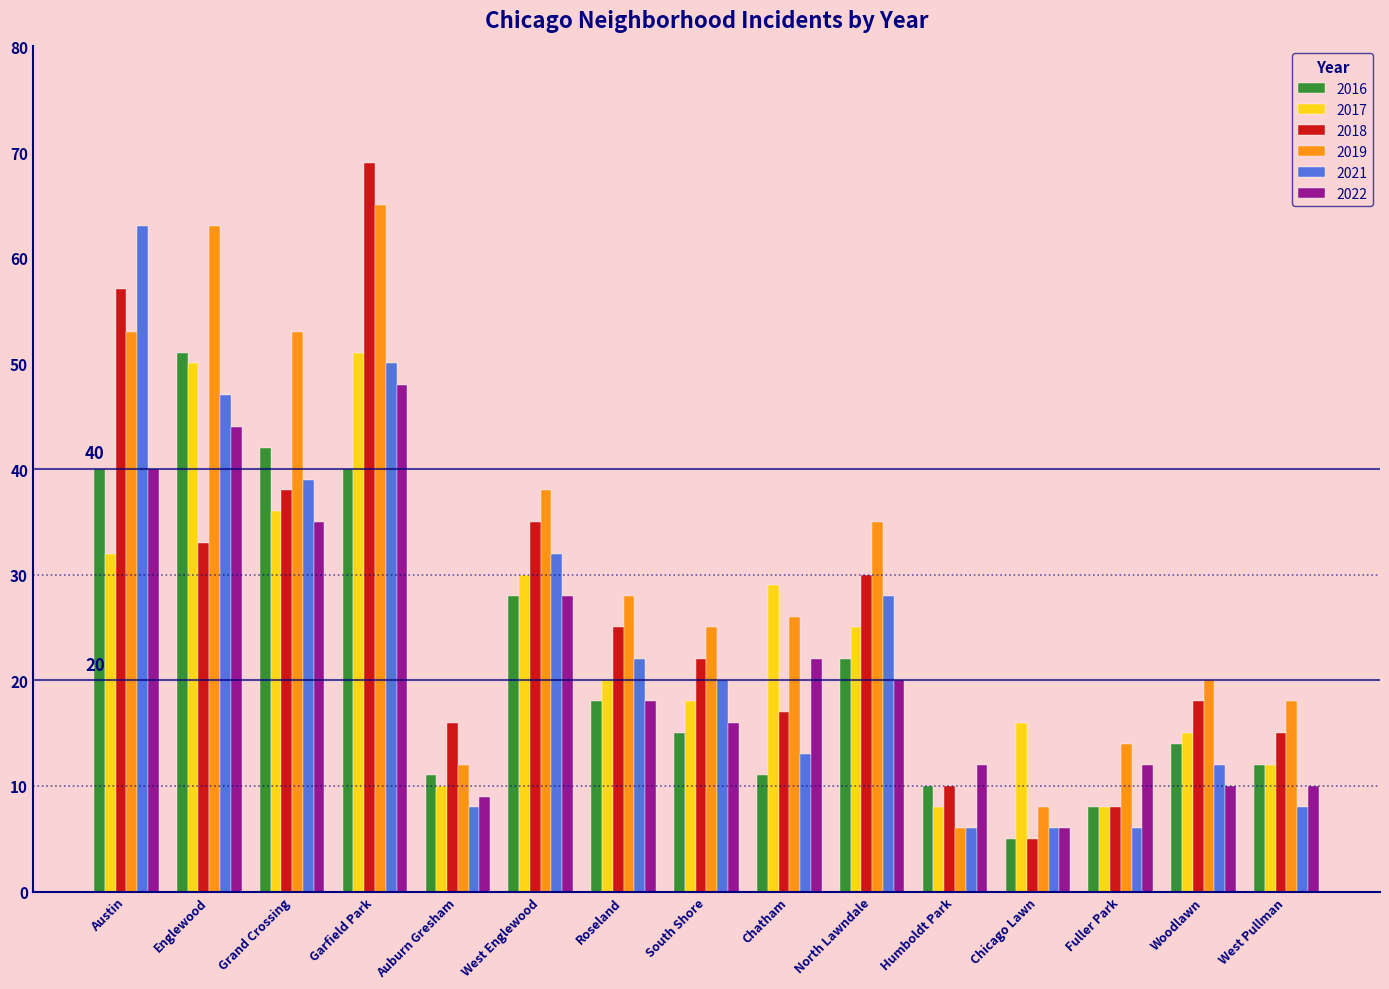

What are all the series names shown in the legend?

2016, 2017, 2018, 2019, 2021, 2022